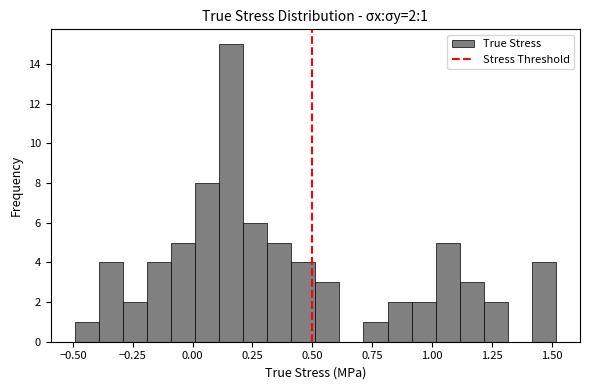

Read against the x-axis, roughly where is the centre of the tallest bar?

0.15